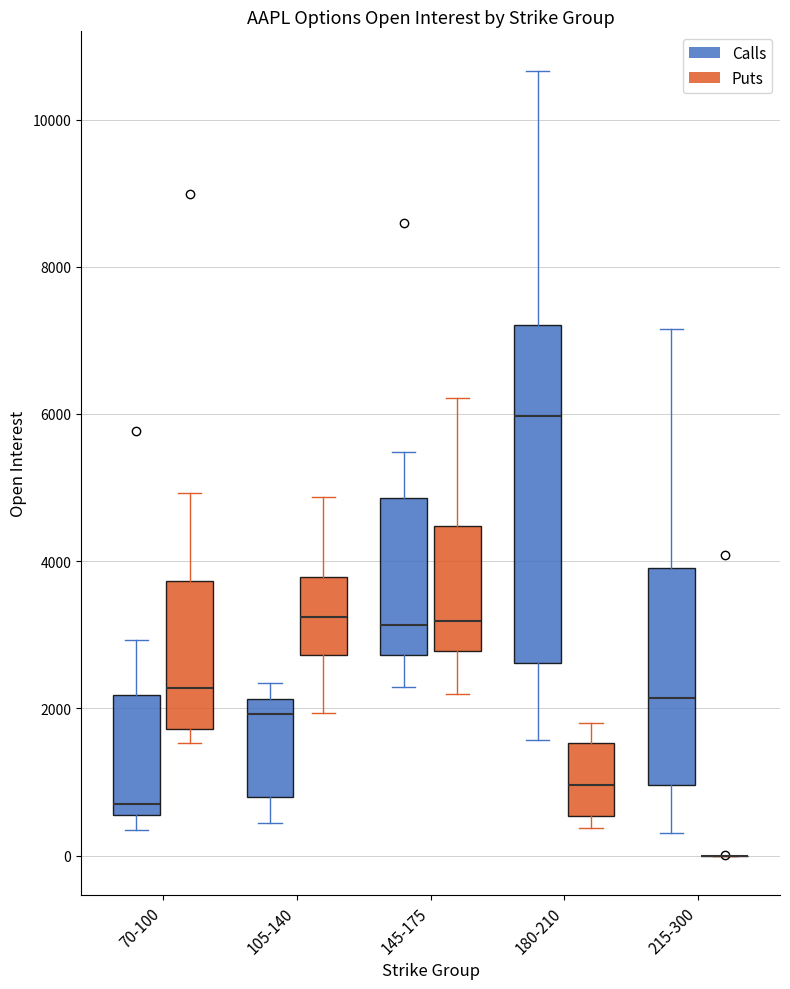

Which box is the tallest, from its lower edge to its upper edge?

180-210 (Calls)